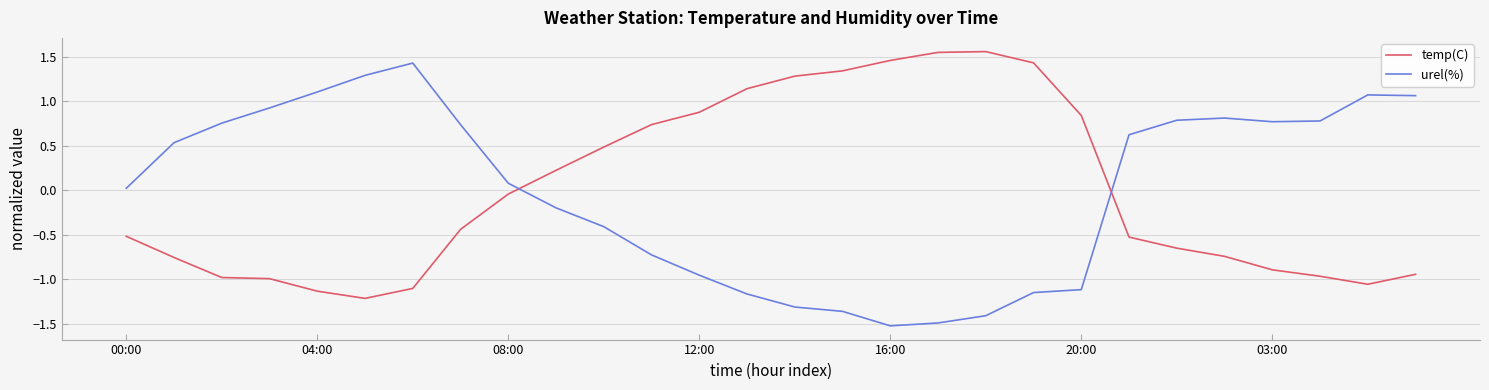

How many values in temp(C) are above zero?

12